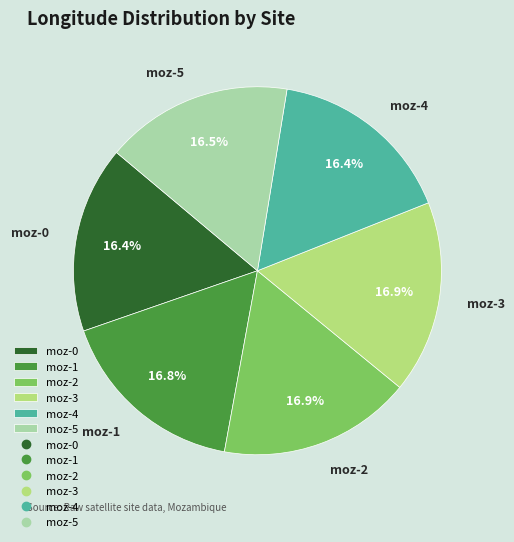

To the nearest percent, what is the combined percentage of moz-2 and moz-4?

33%